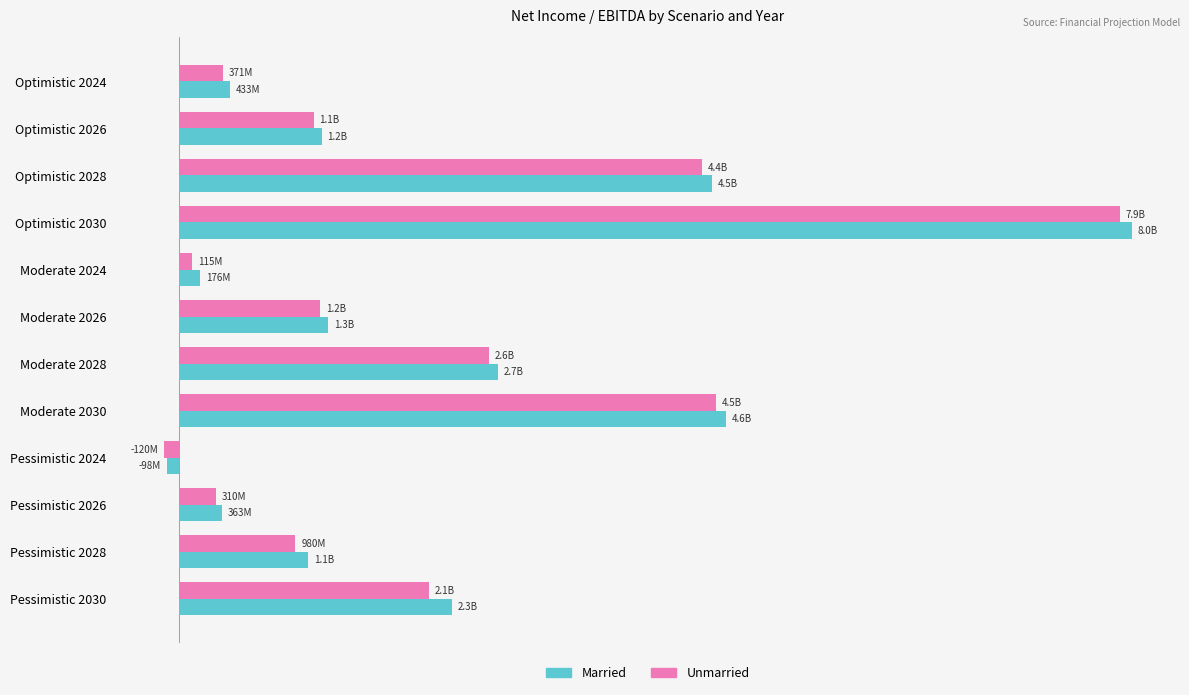

List the series in order of their peak value, highest first.

Married, Unmarried